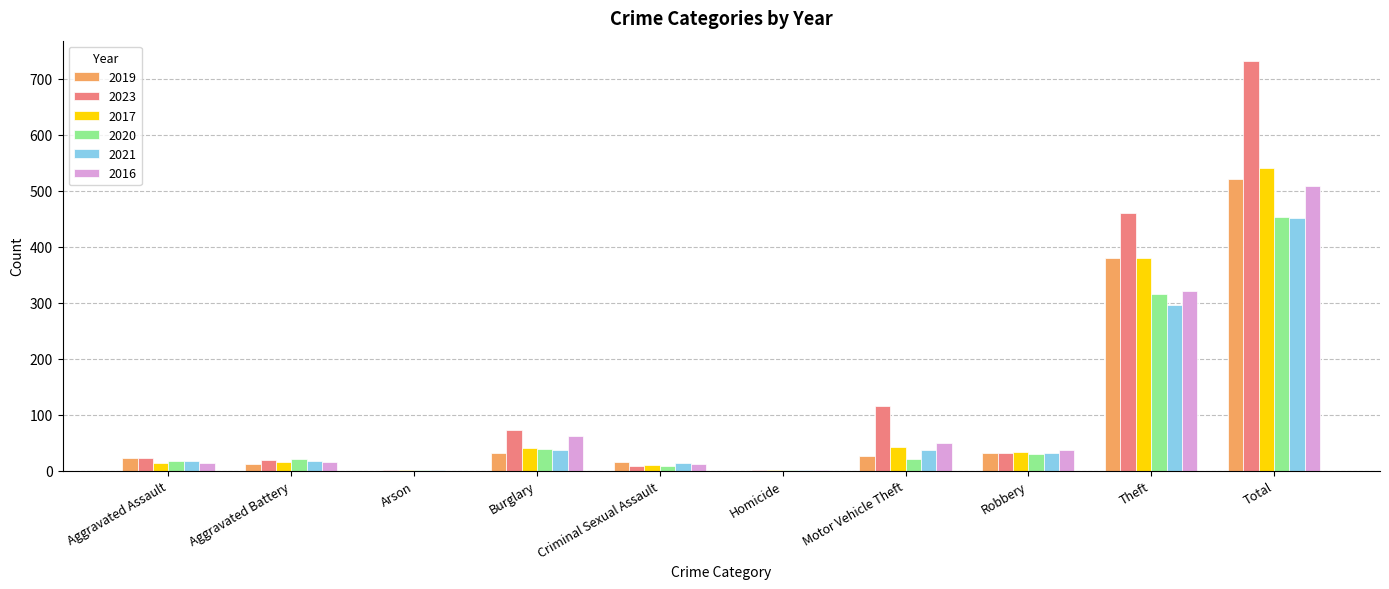

How many series are shown in this chart?

6